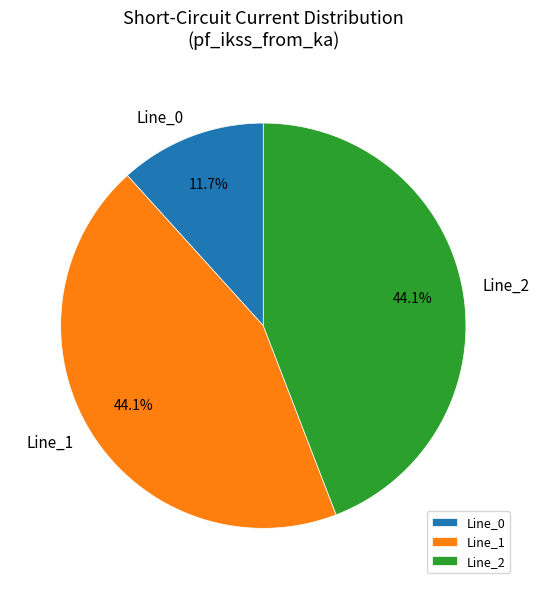

How many segments does this pie chart have?

3